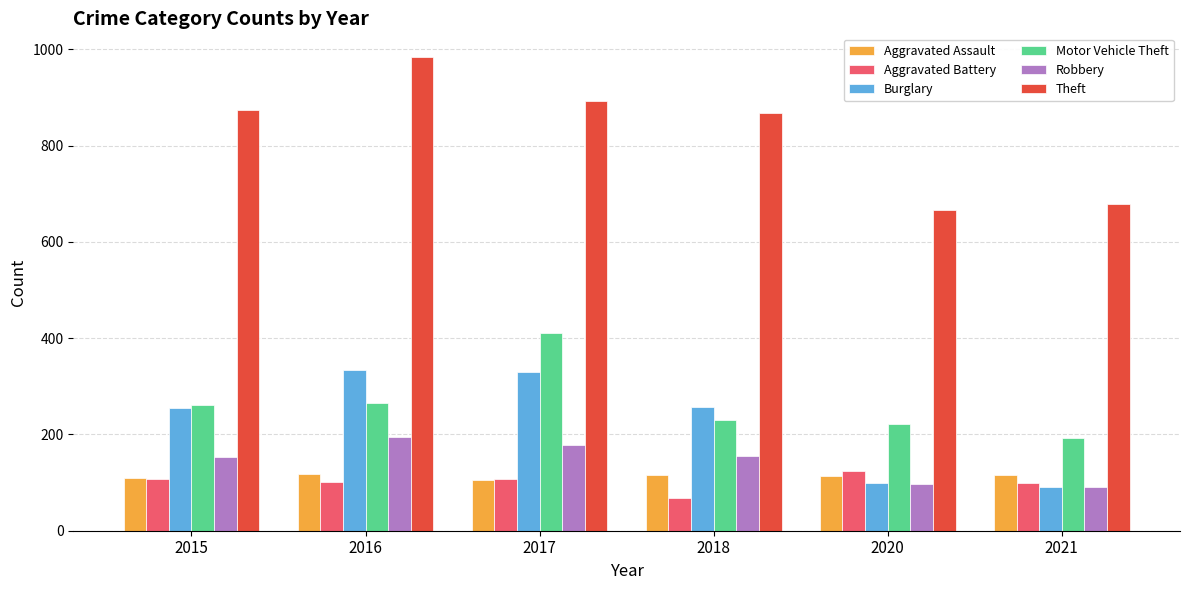

How many groups of bars are there?

6